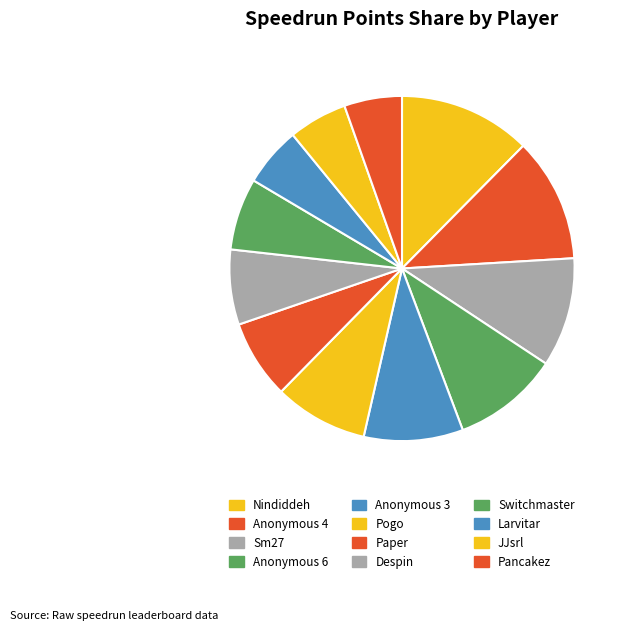

Which category has the biggest portion of the pie?

Nindiddeh